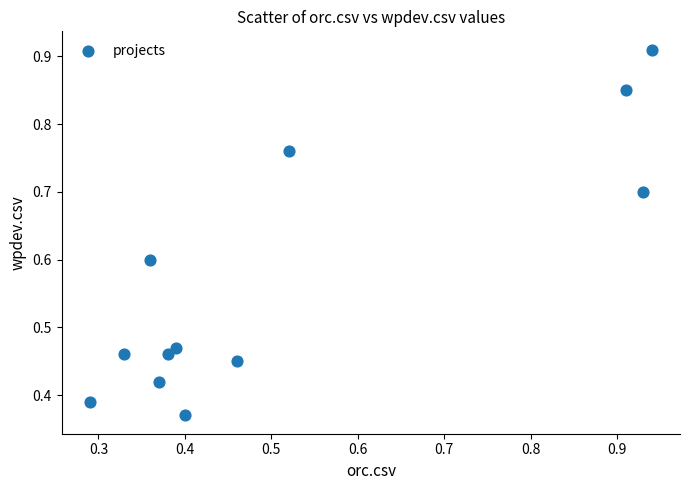

What is the average Y value?

0.6